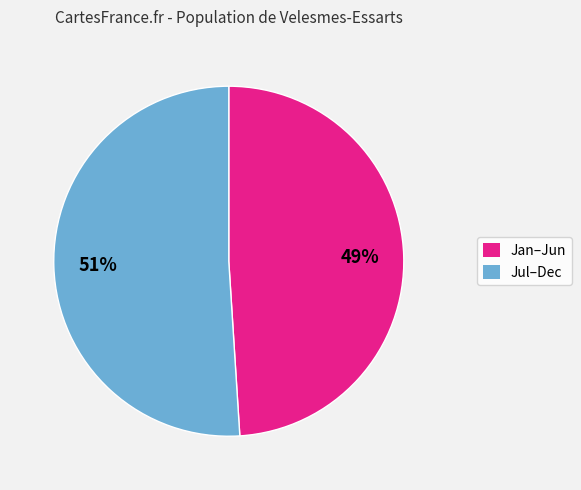

The Jul–Dec slice represents 51% of the pie. True or false?

True